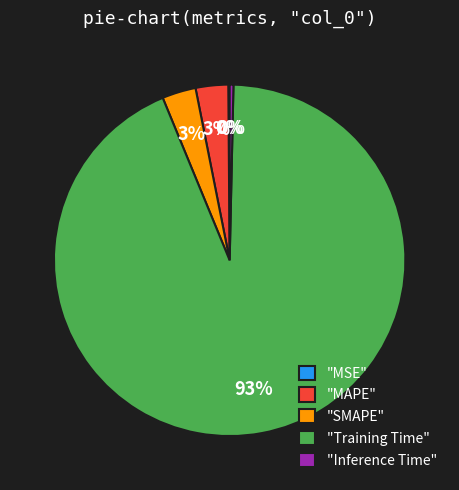

Is it true that "Training Time" is 81% of the pie?

False